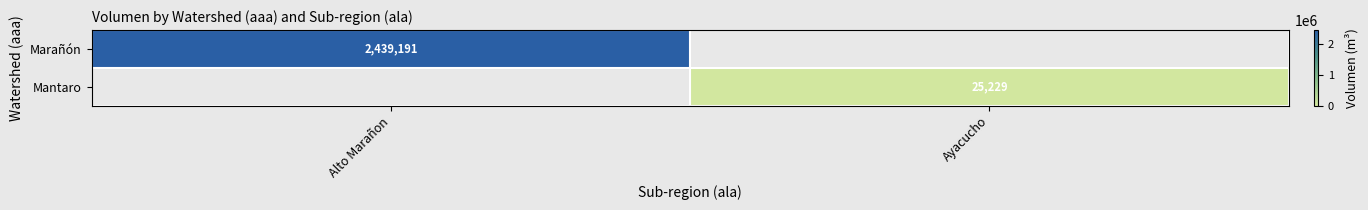

The value of Marañón at Alto Marañon is 494159. True or false?

False